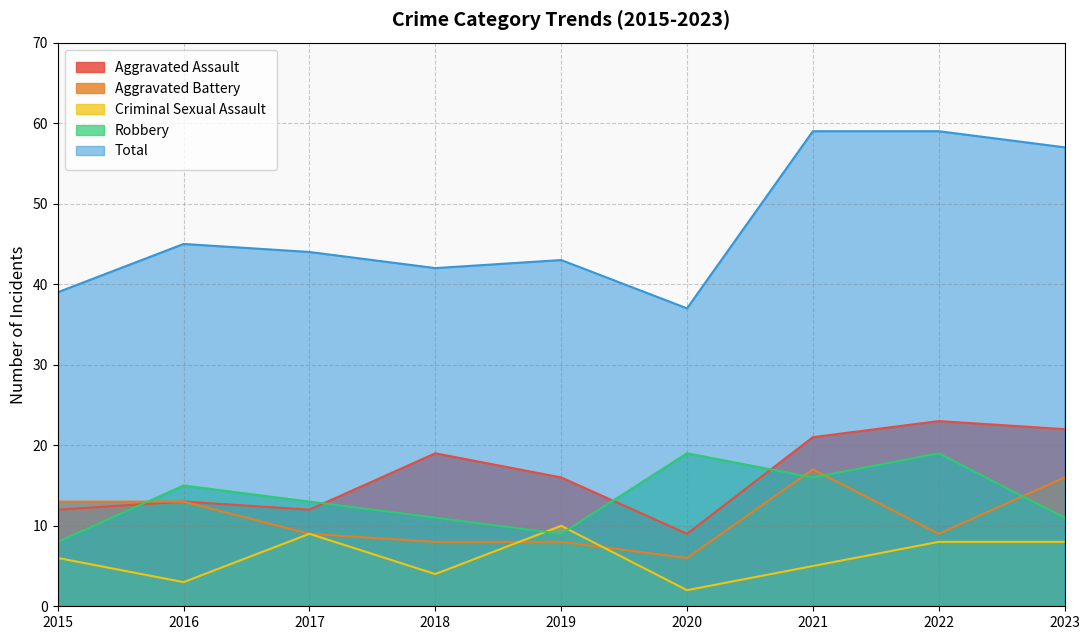

Count the number of categories in the chart.

9